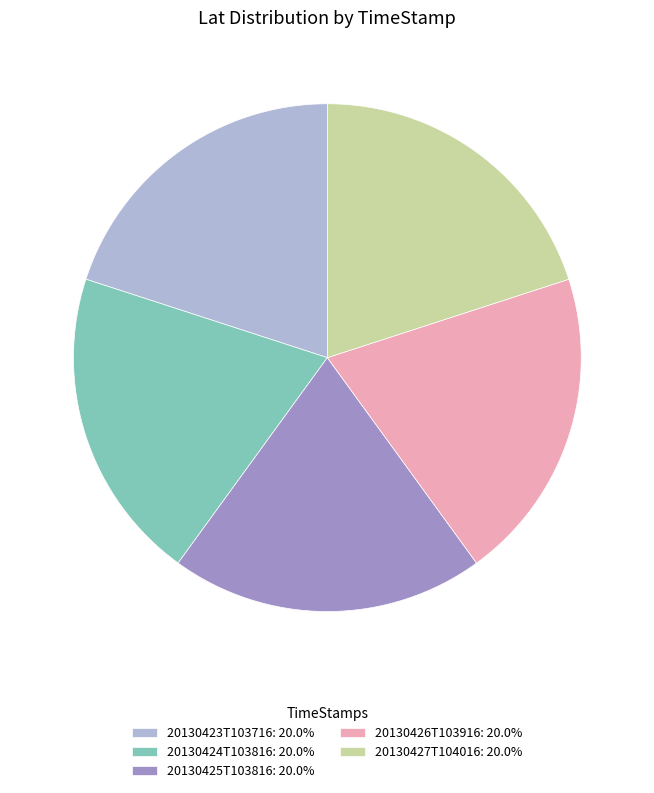

Is there a majority slice in this chart?

No